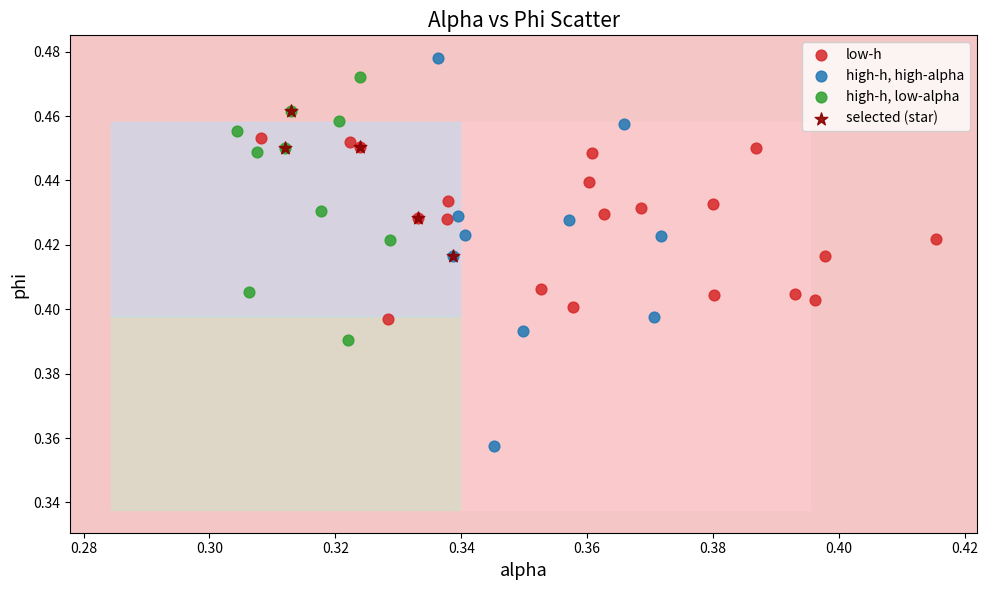

What are all the series names shown in the legend?

low-h, high-h, high-alpha, high-h, low-alpha, selected (star)